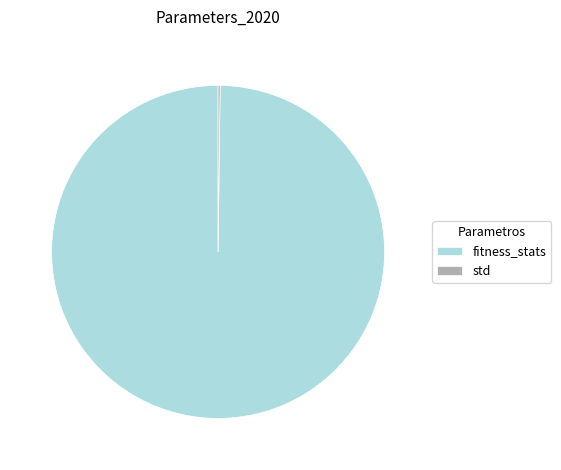

The fitness_stats slice represents 93% of the pie. True or false?

False